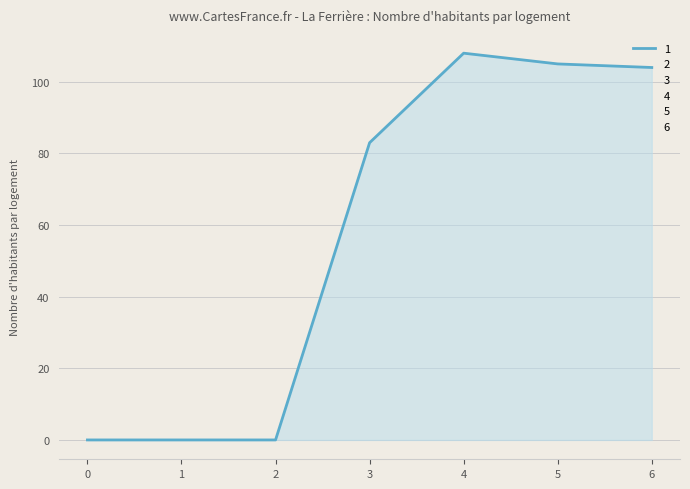

What is the maximum value shown in the chart?

108